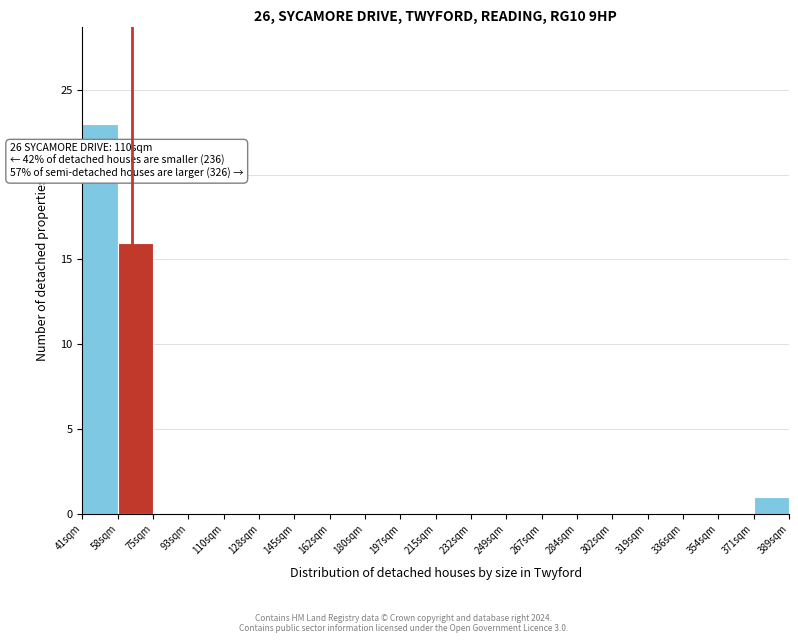

Over which range of the x-axis is the bar tallest?

41.0 to 58.4